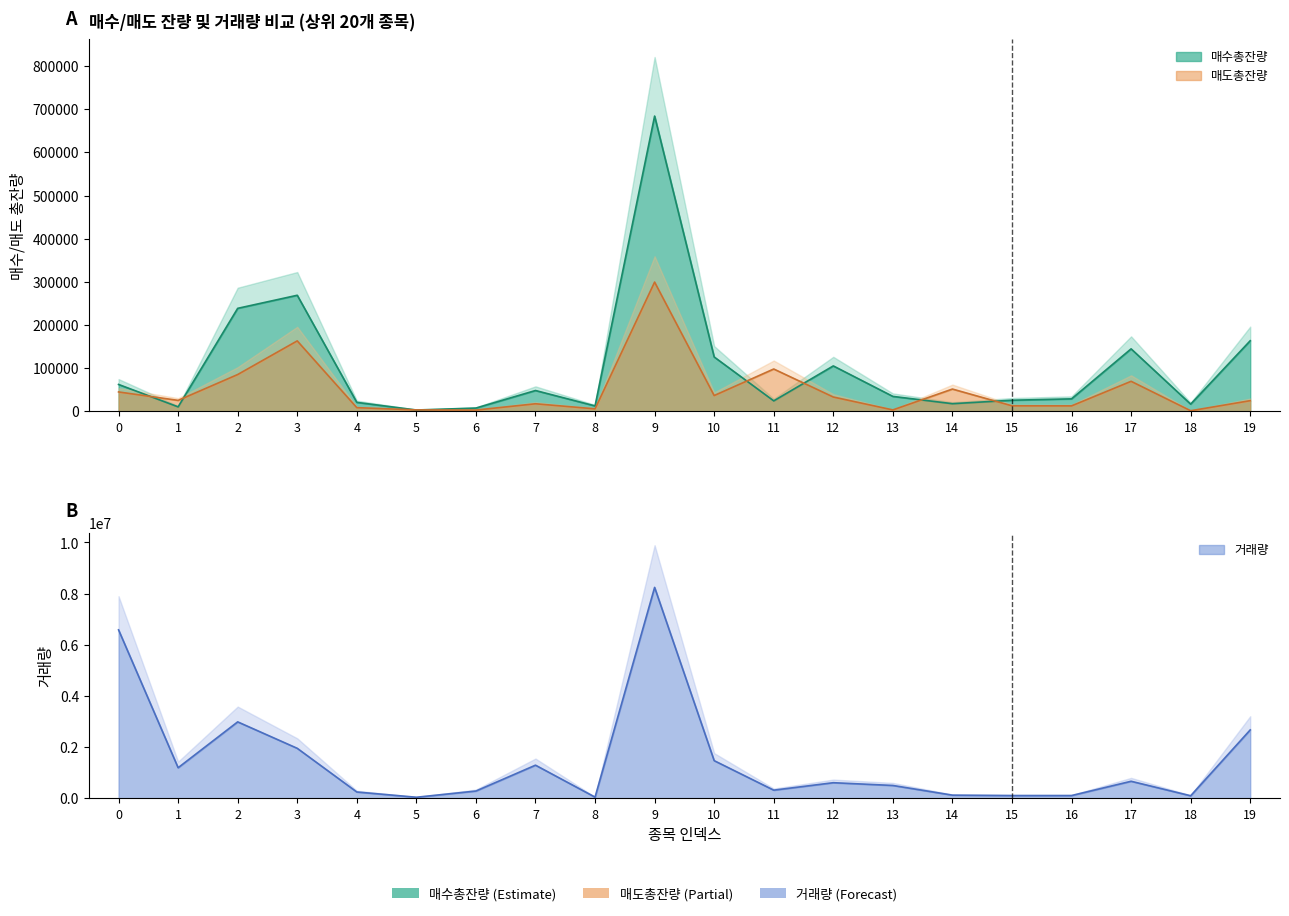

At which category is the sum across all series the highest?

9